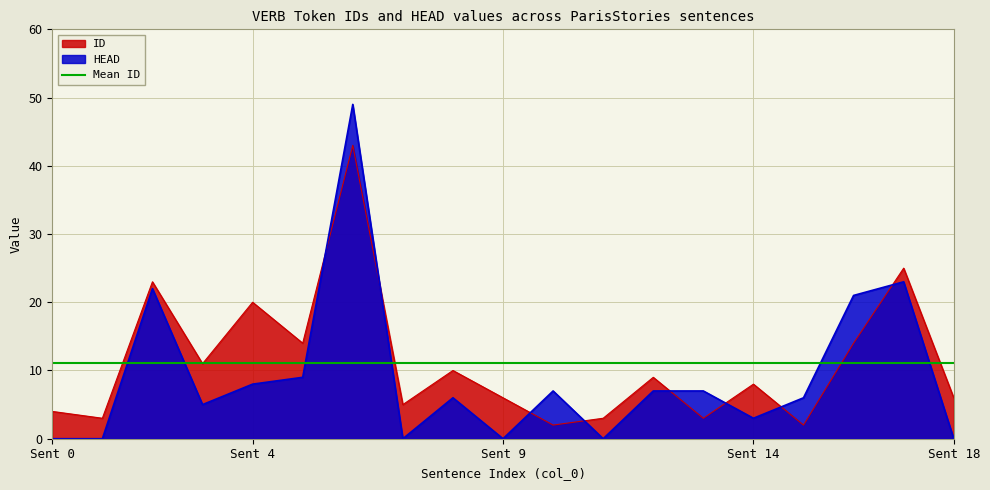

What is the difference between the highest and lowest values at 13?

4